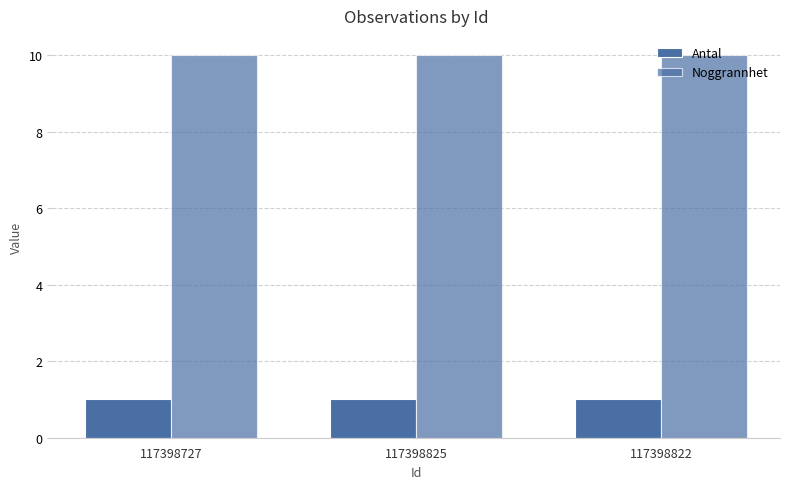

How many series are shown in this chart?

2